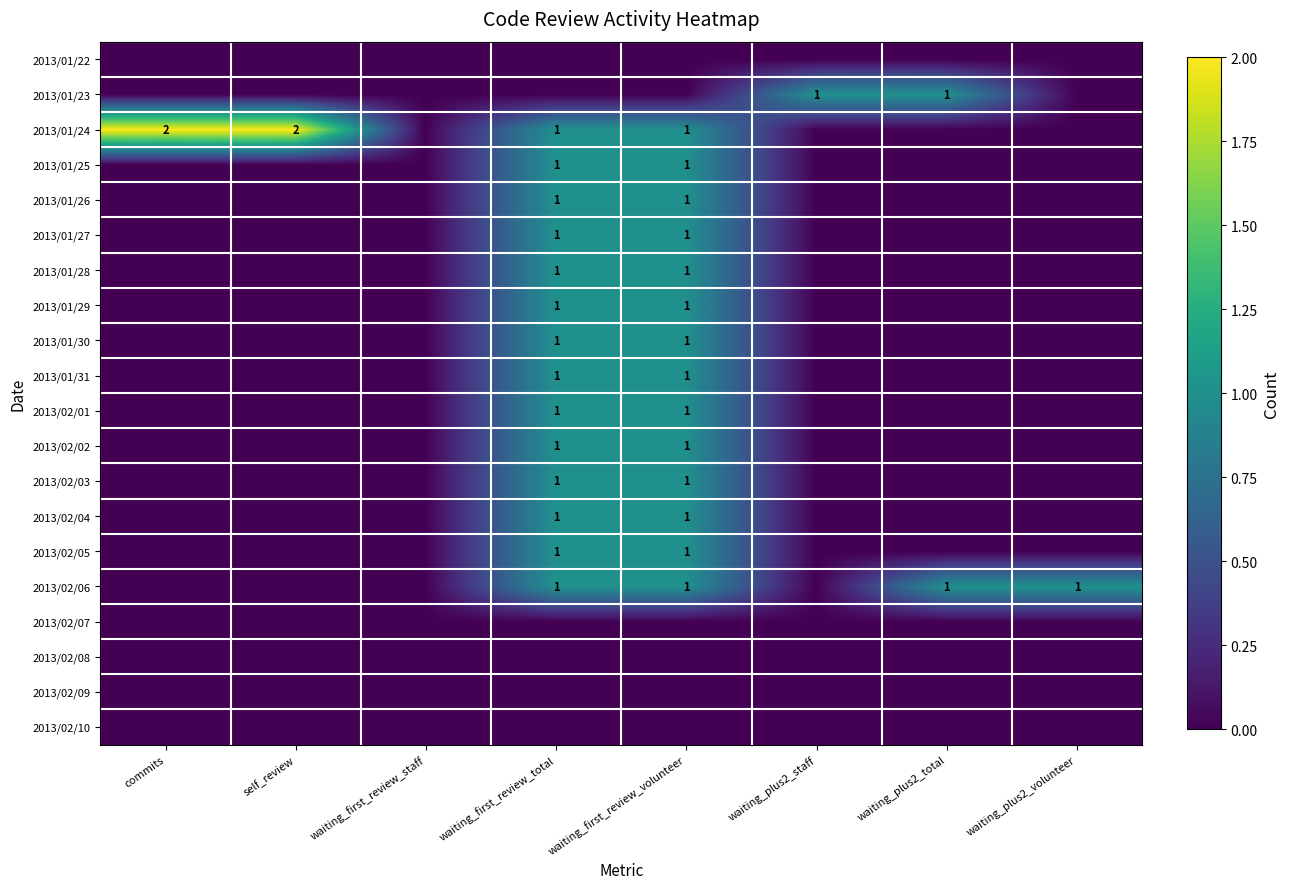

What is the total value across all series at waiting_first_review_volunteer?

14